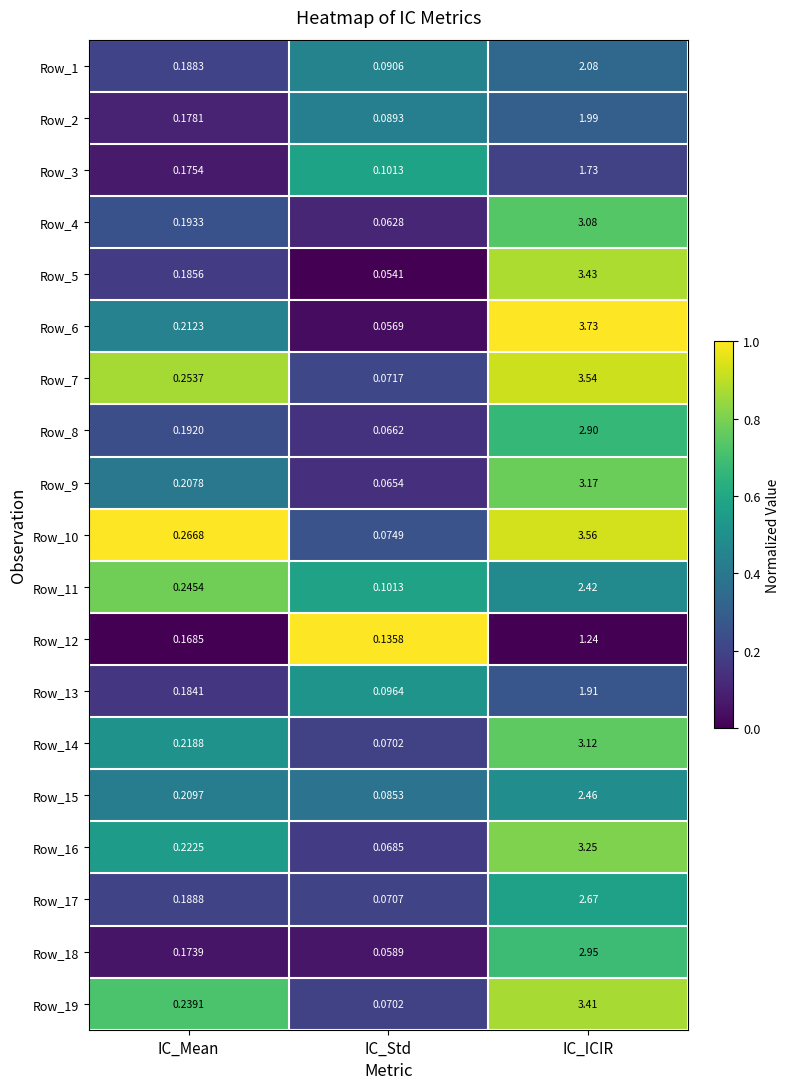

At which label is Row_9 closest to 1?

IC_Mean